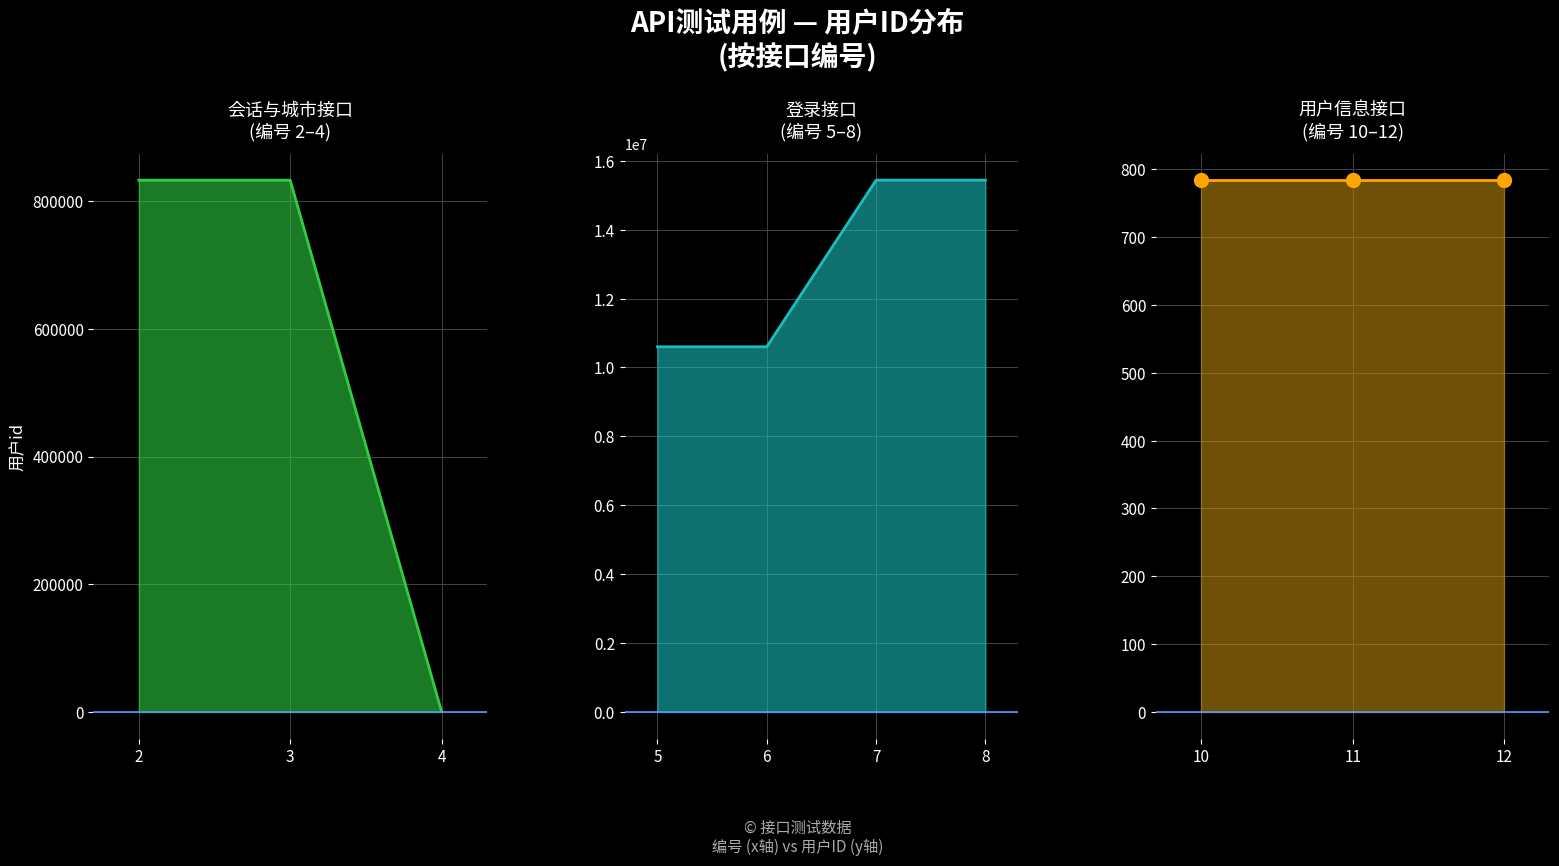

The value at 6 is 10600893. True or false?

True